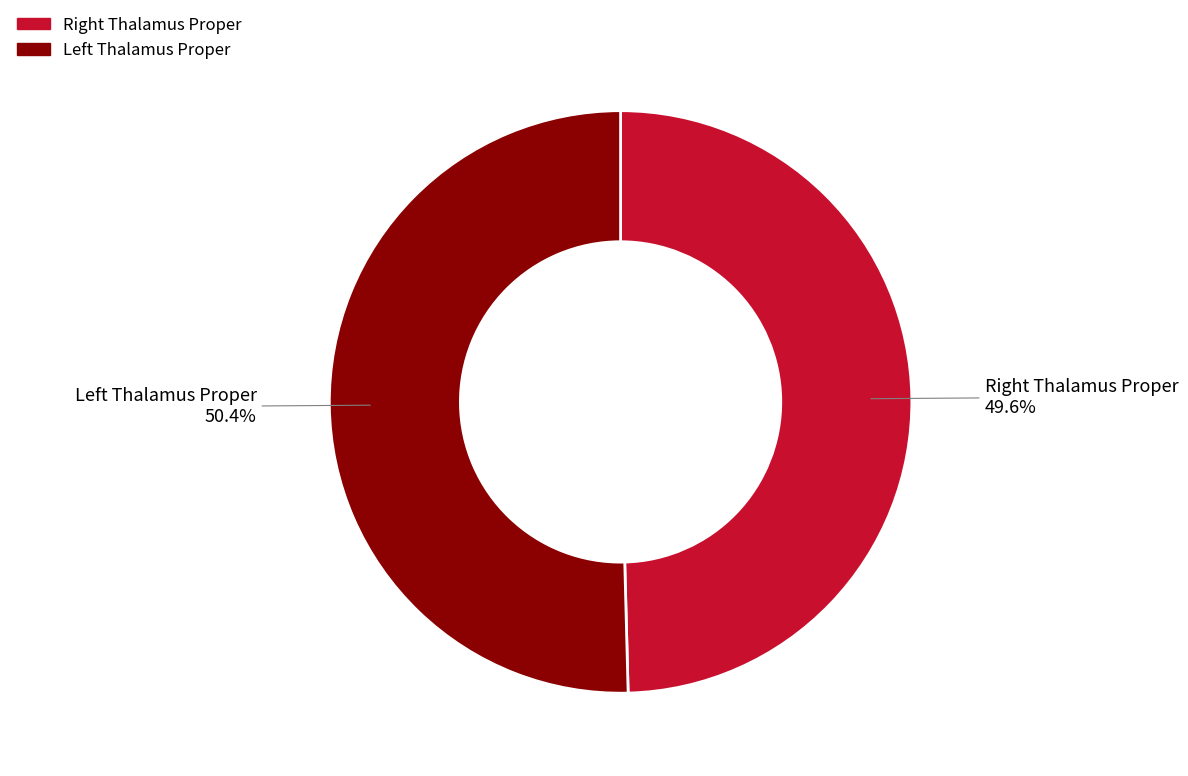

Count the number of slices in the pie.

2